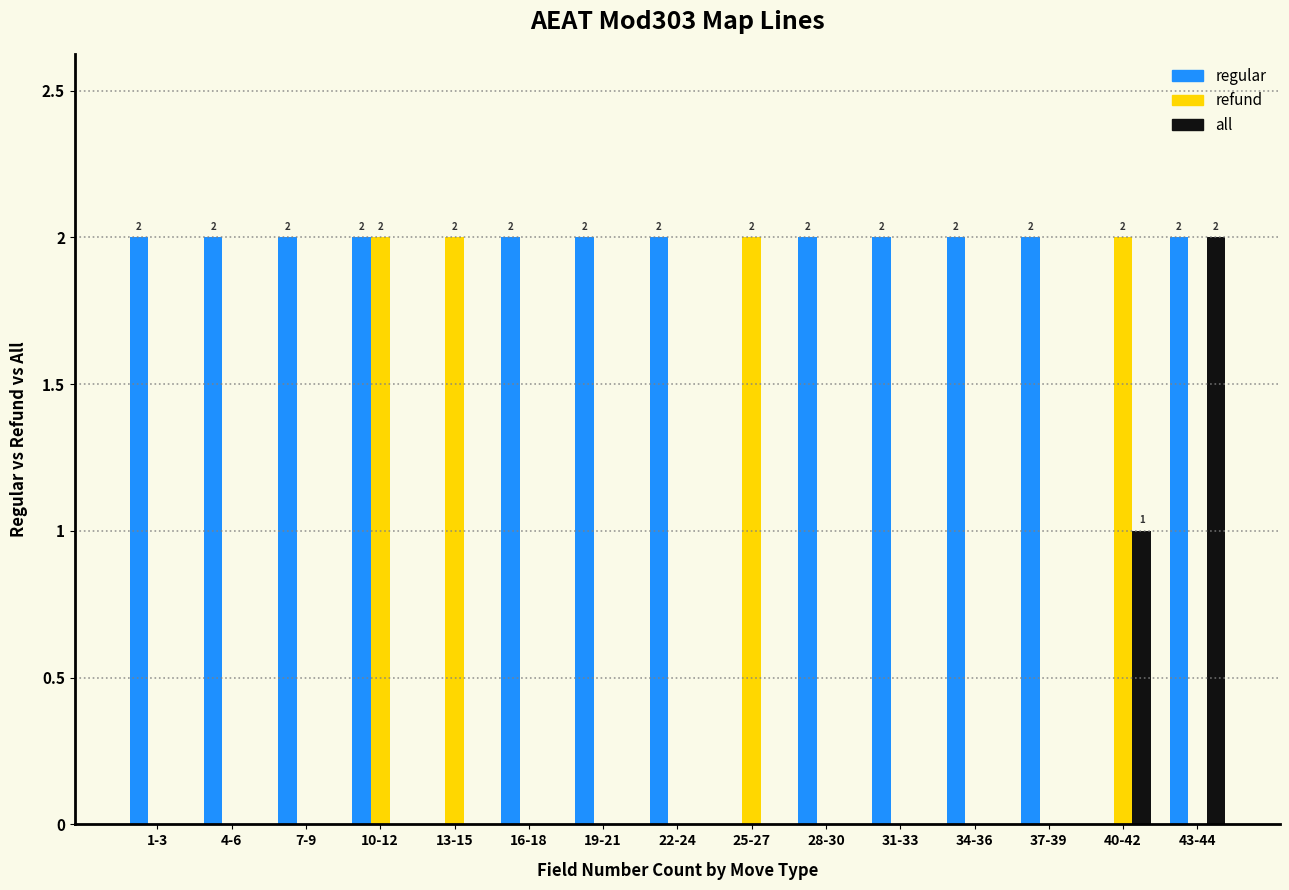

Reading left to right, list all the values displayed in this chart.

regular: 2	2	2	2	0	2	2	2	0	2	2	2	2	0	2
refund: 0	0	0	2	2	0	0	0	2	0	0	0	0	2	0
all: 0	0	0	0	0	0	0	0	0	0	0	0	0	1	2